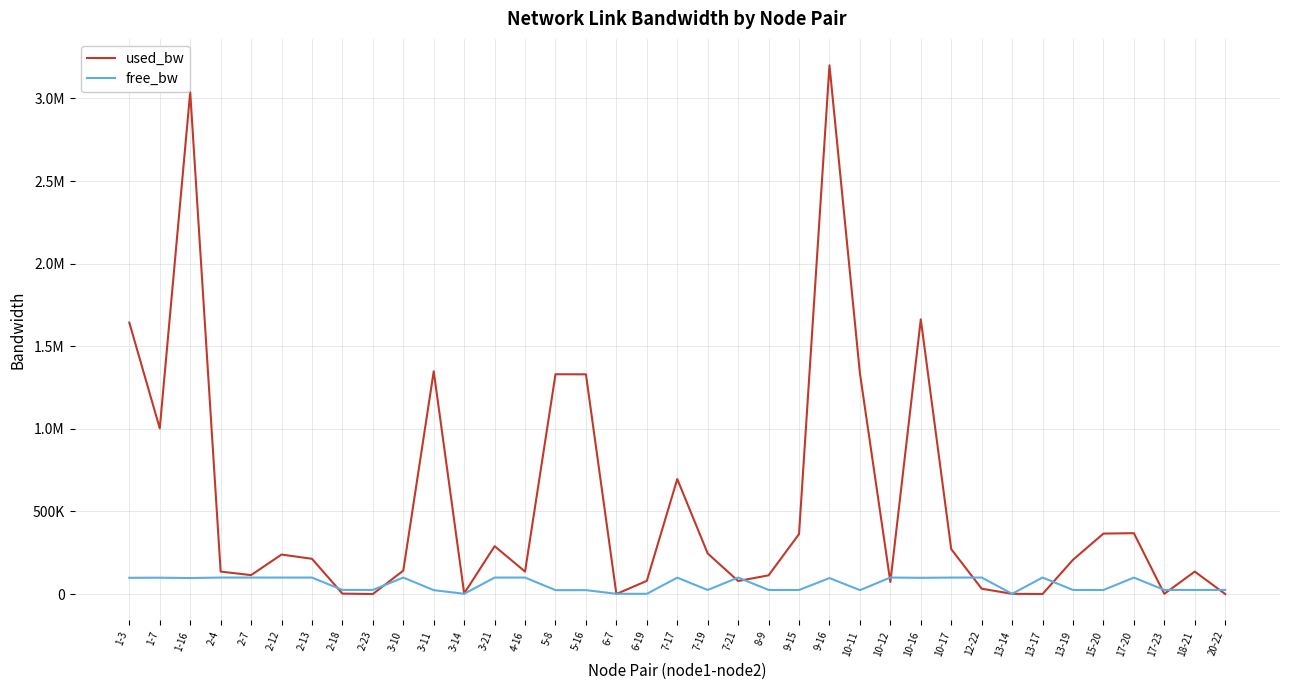

After their last crossing, which series has the higher values: used_bw or free_bw?

free_bw